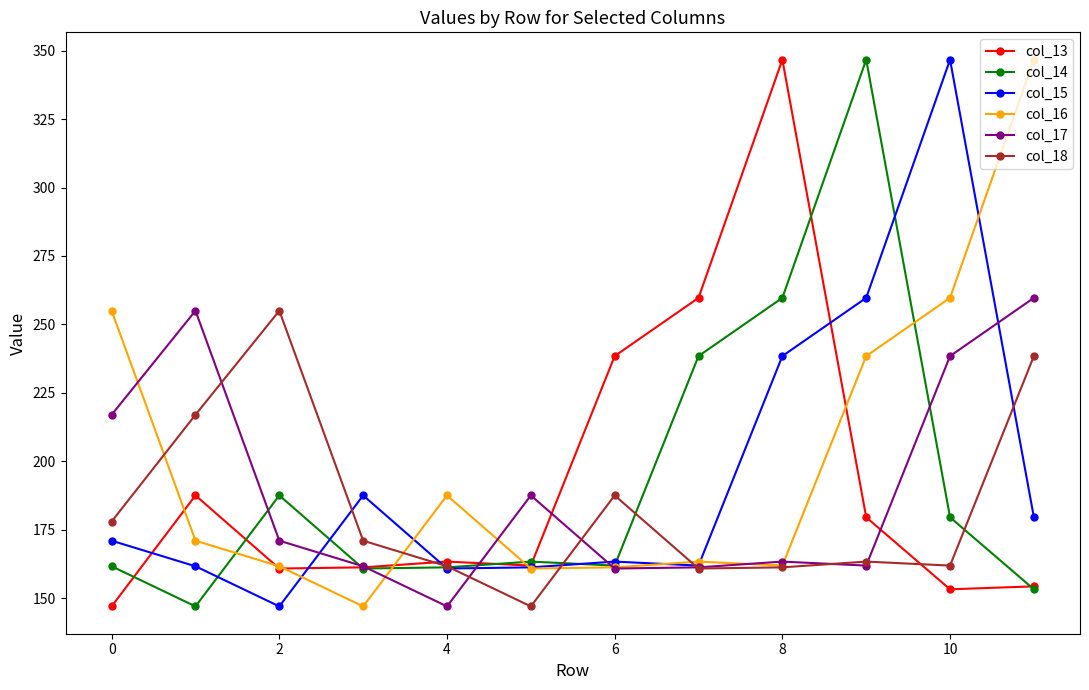

In col_17, how many points are lower than both neighbors (excluding endpoints)?

3